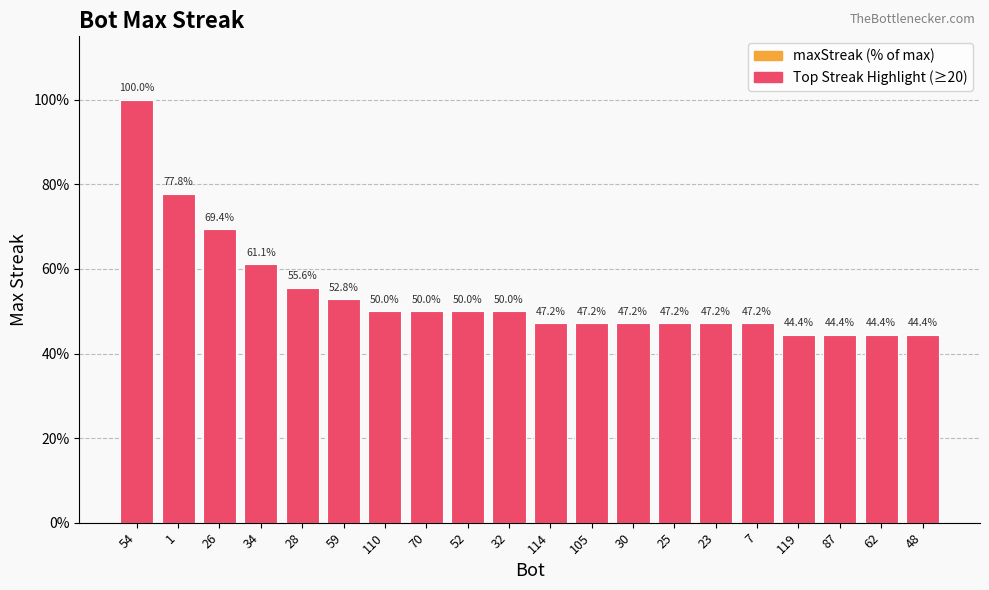

What is the highest value of the maxStreak (% of max) series?

100.0